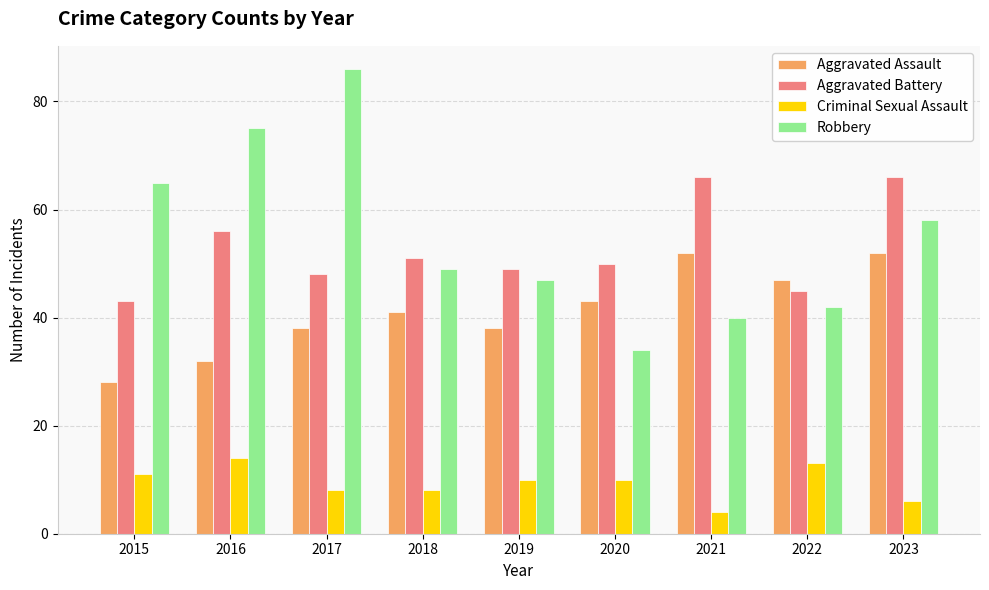

What is the value of the Robbery bar at the 3rd from the left?

86